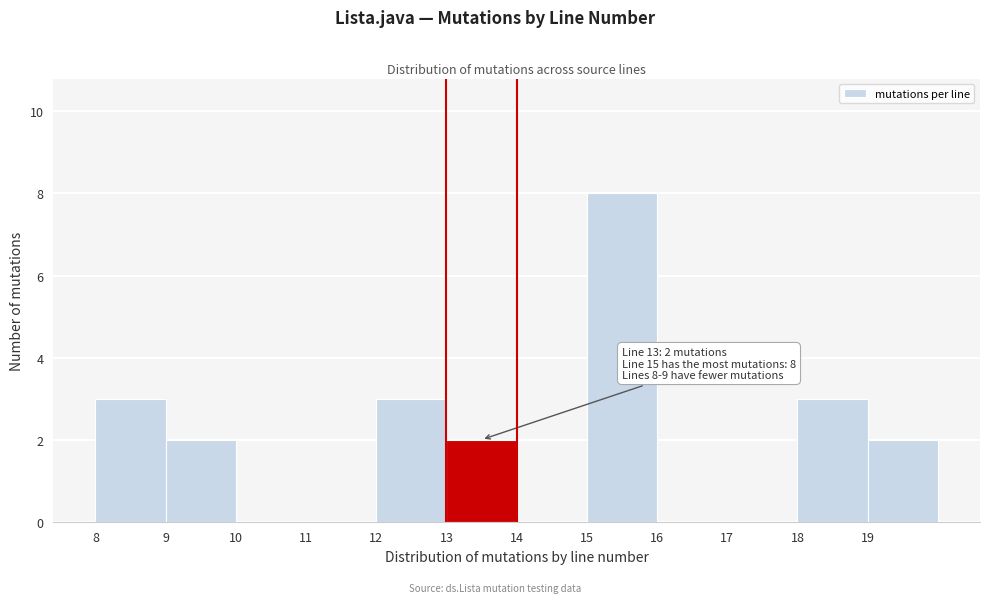

Over which range of the x-axis is the bar tallest?

15 to 16